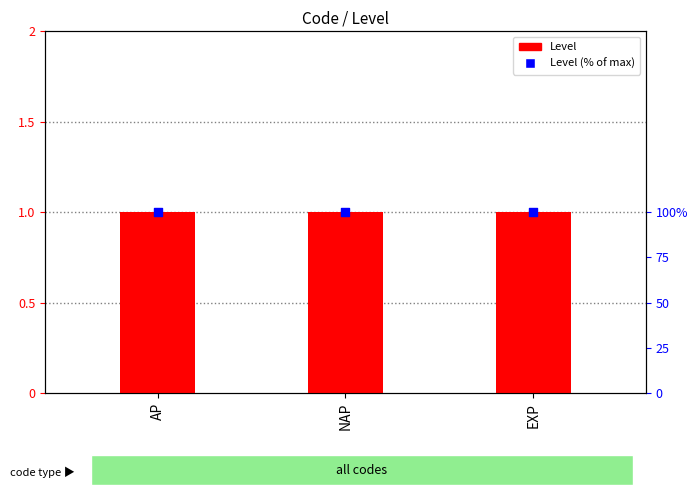

Which series reaches the maximum Y coordinate?

Level (% of max)